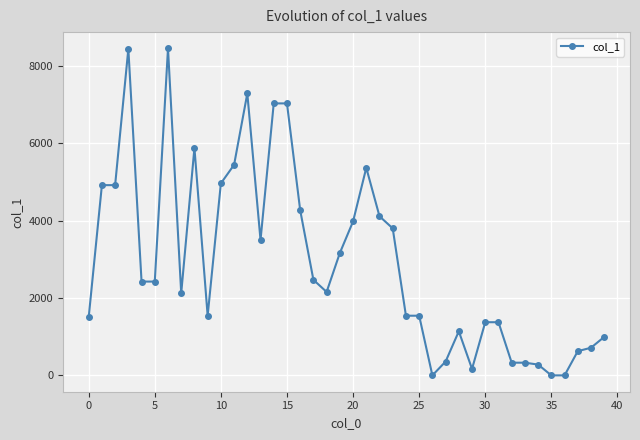

What is the maximum value shown in the chart?

8455